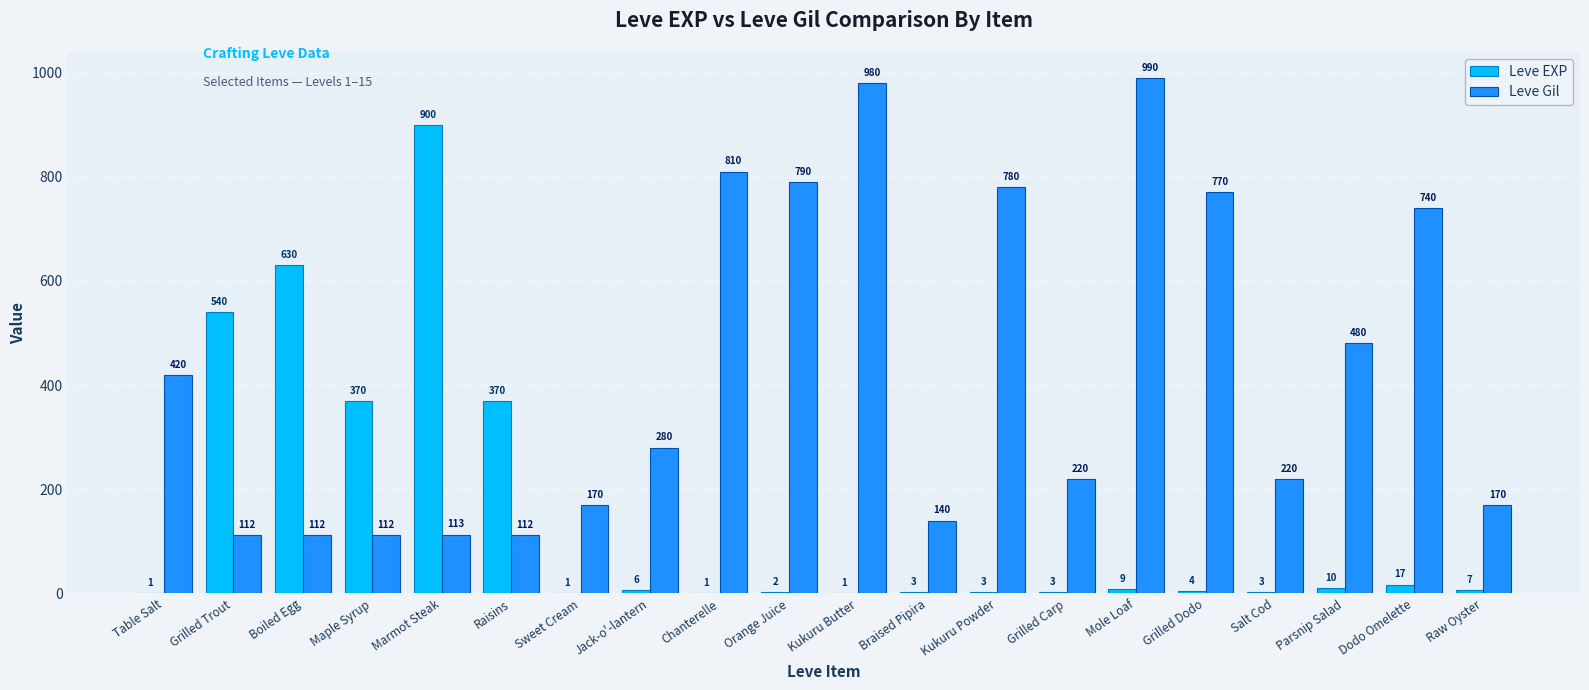

What value does the Leve Gil series have at Jack-o'-lantern?

280